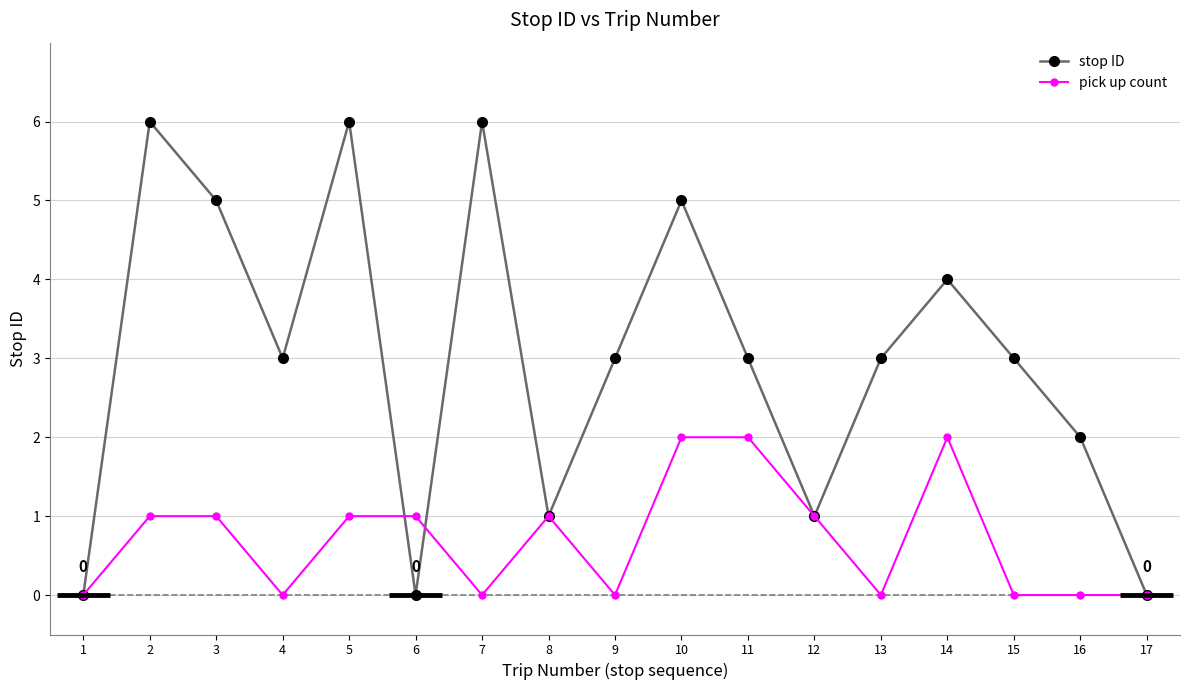

How many interior local valleys does the stop ID series have?

4